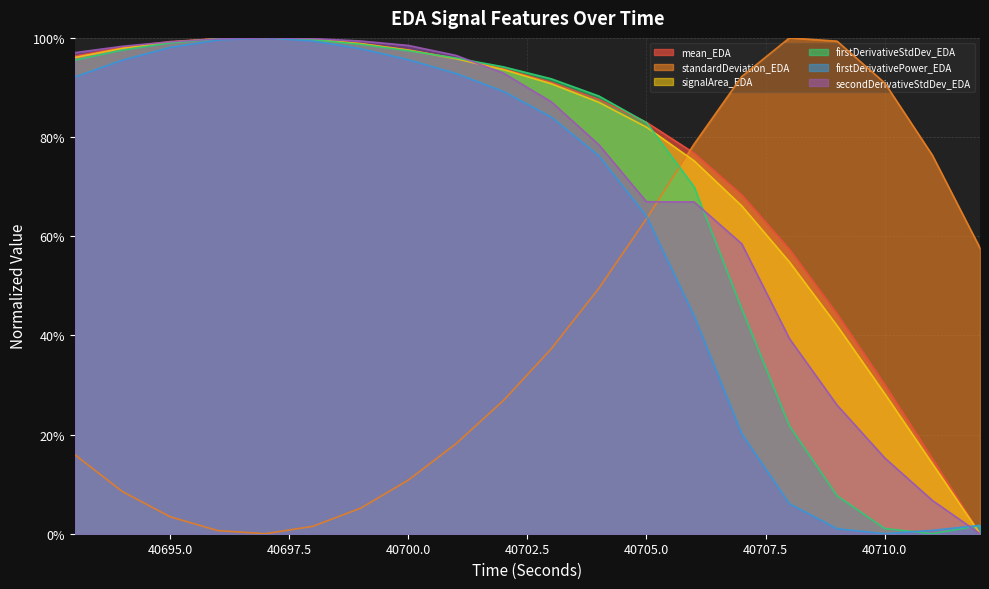

What value does the signalArea_EDA series have at 40703?

0.9